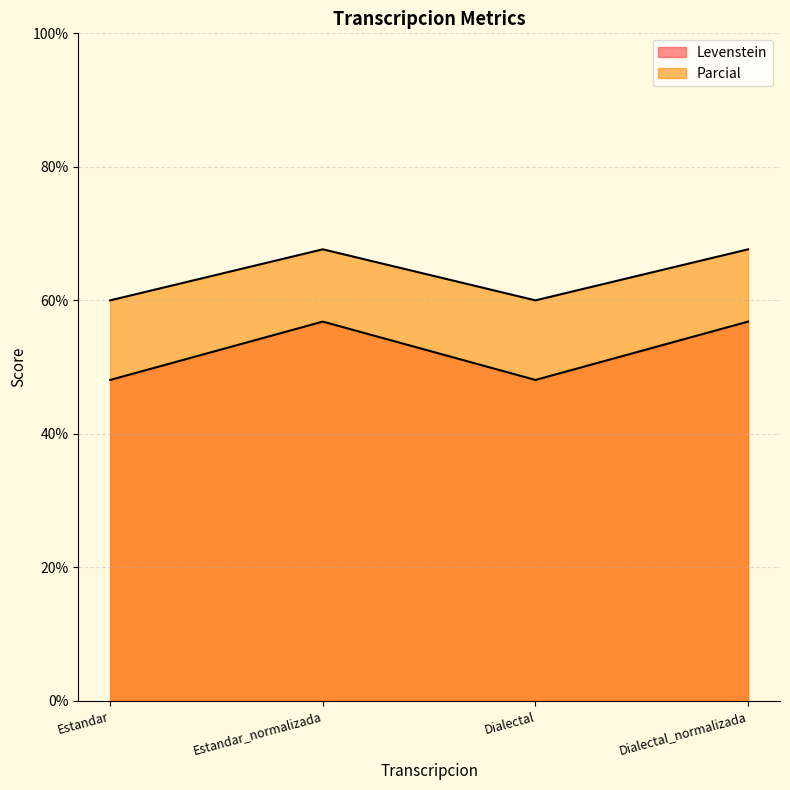

What is the spread (max minus min) of values at Dialectal?

11.9